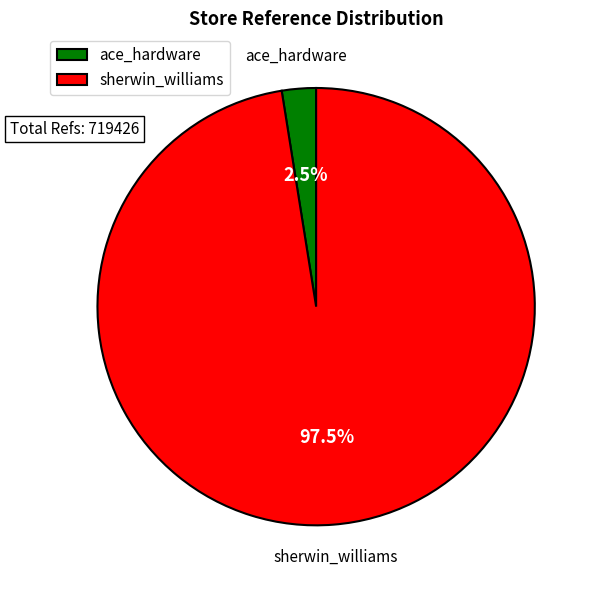

How many slices are in this pie chart?

2